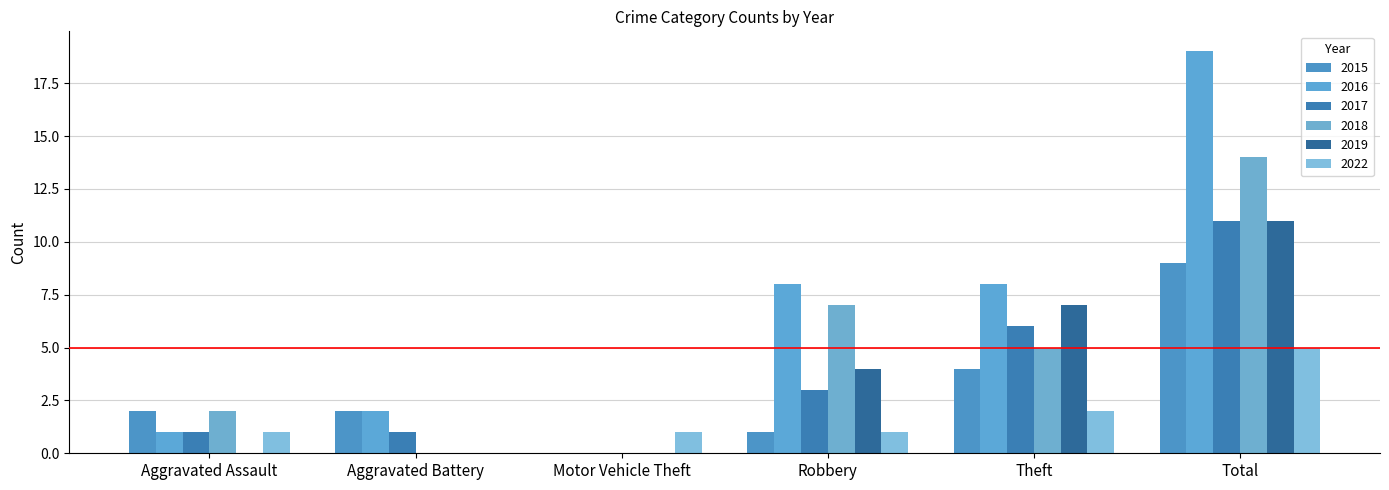

How many groups of bars are there?

6